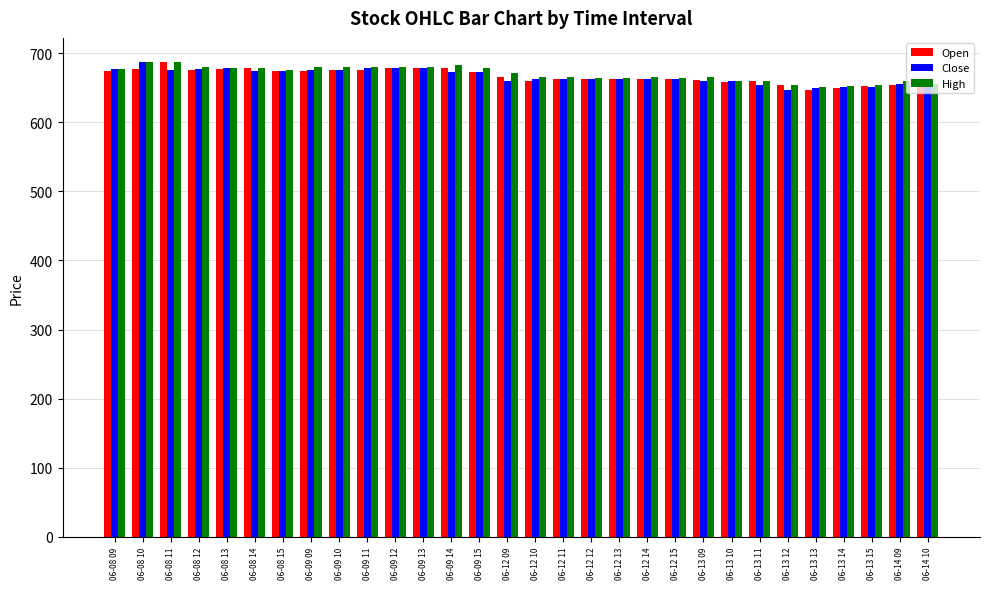

What is the total value across all series at 06-12 12?

1989.9